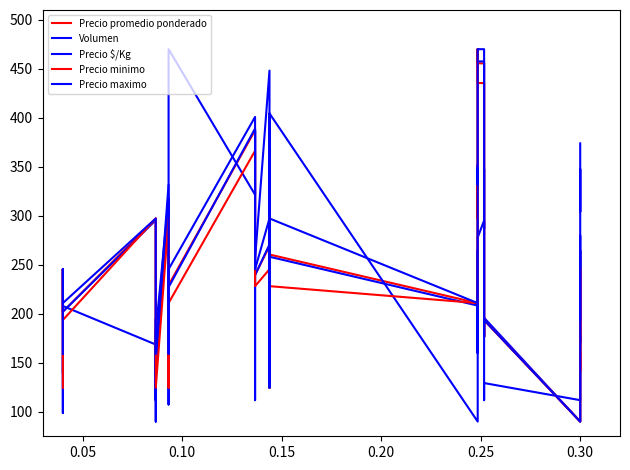

Count the number of categories in the chart.

40